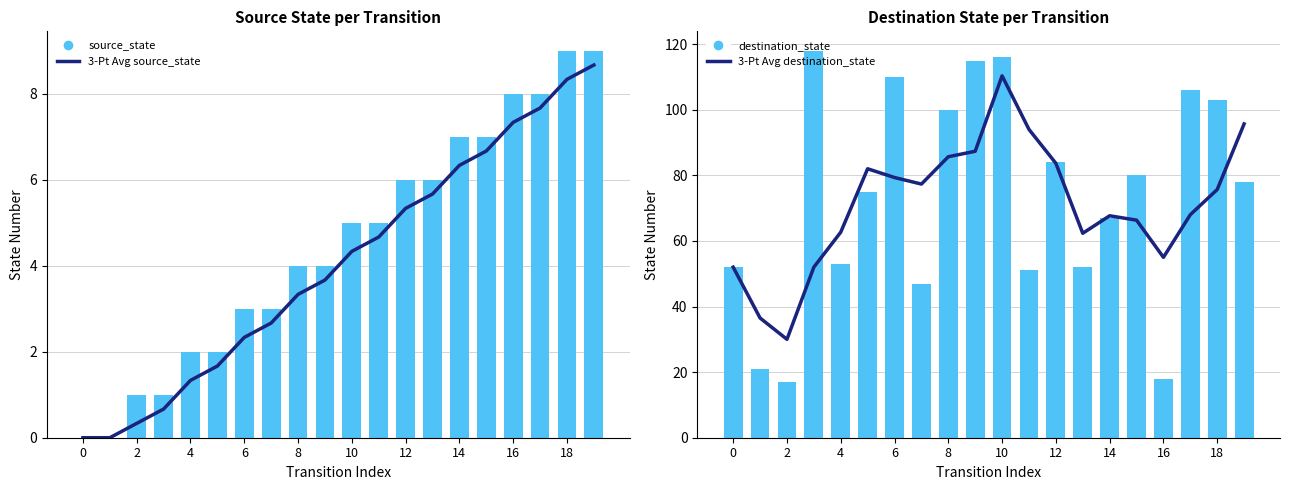

Which series has the largest range (max minus min)?

destination_state